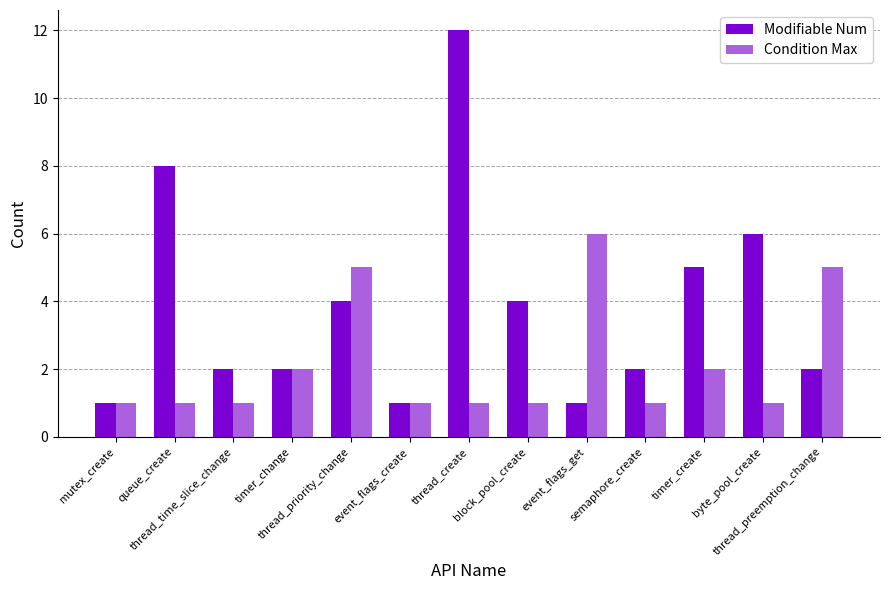

Which series has the largest total across all categories?

Modifiable Num